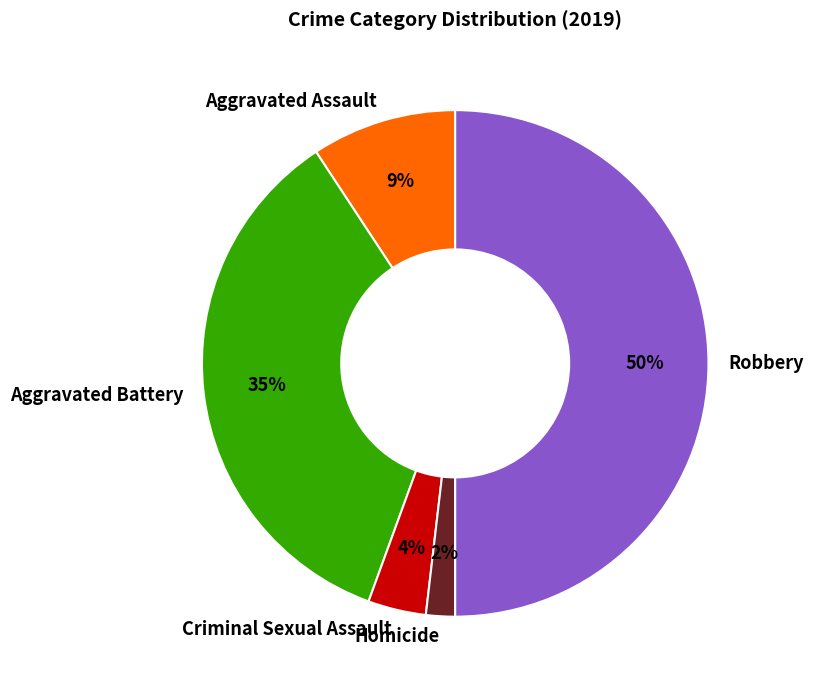

To the nearest percent, what percentage of the pie is Aggravated Assault?

9%